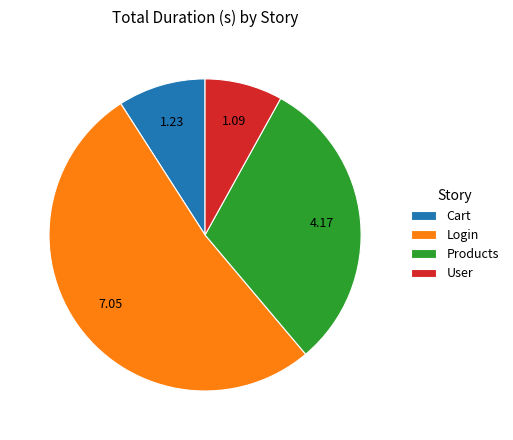

Is there a majority slice in this chart?

Yes